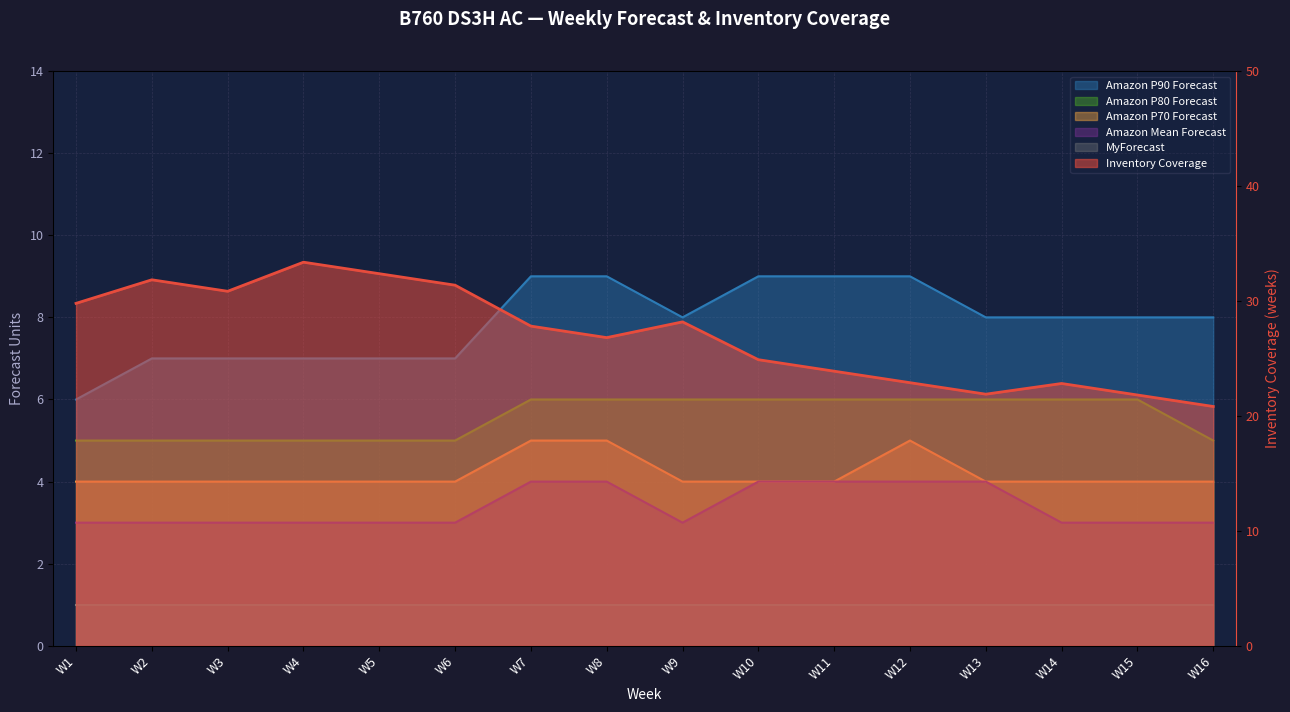

At how many categories does at least one series exceed 32?

2